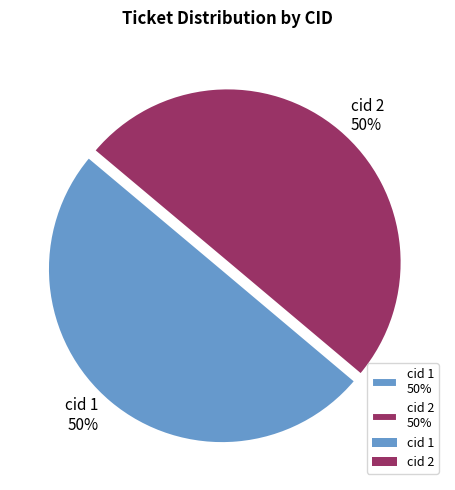

To the nearest percent, what percentage of the pie is cid 1 50%?

50%